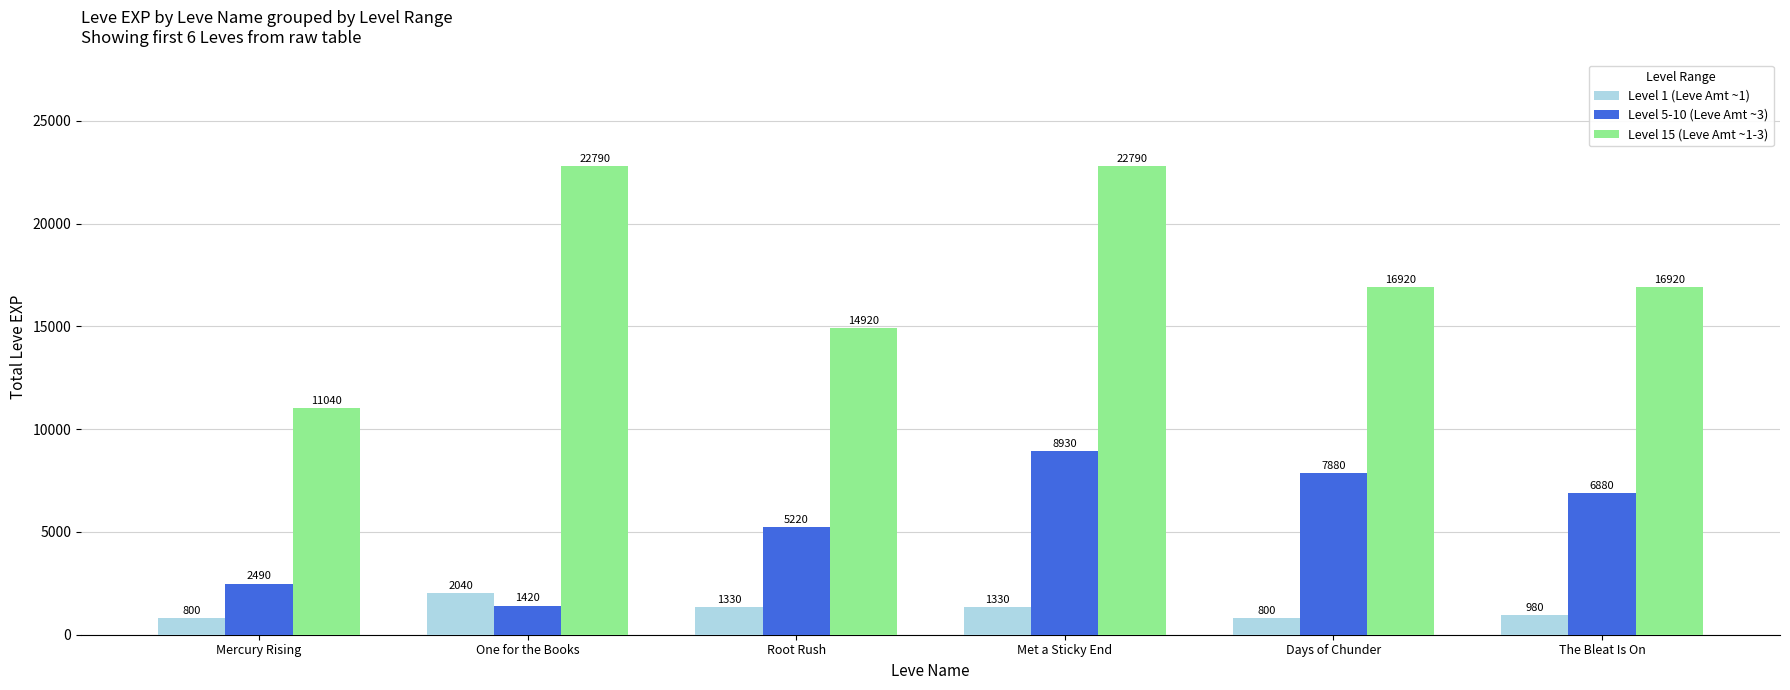

At which category is the sum across all series the highest?

Met a Sticky End